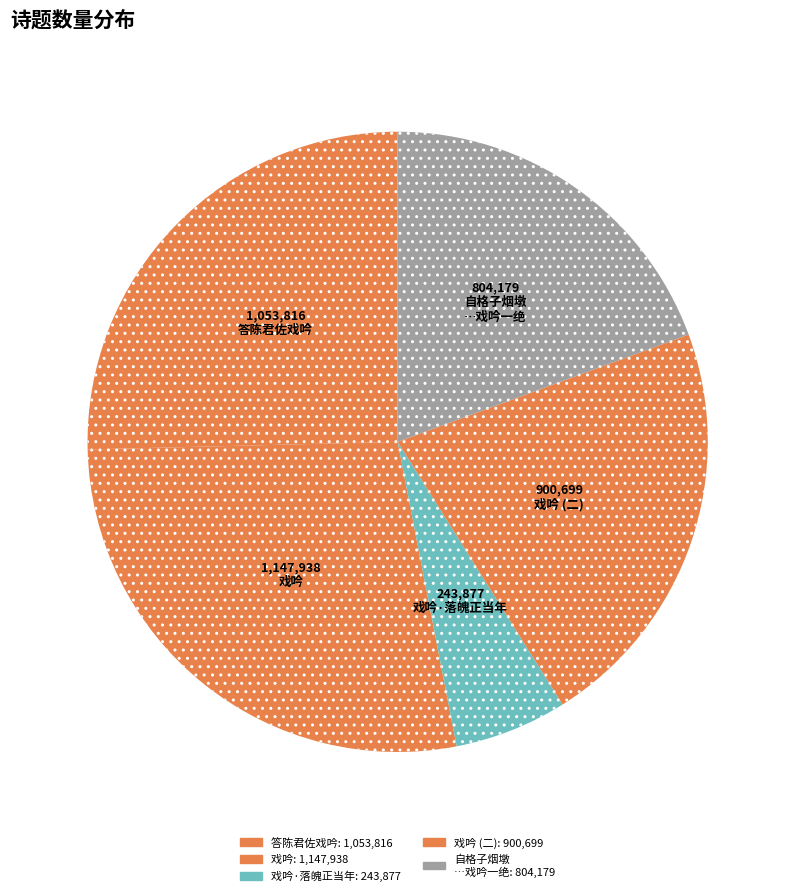

How many slices are in this pie chart?

5